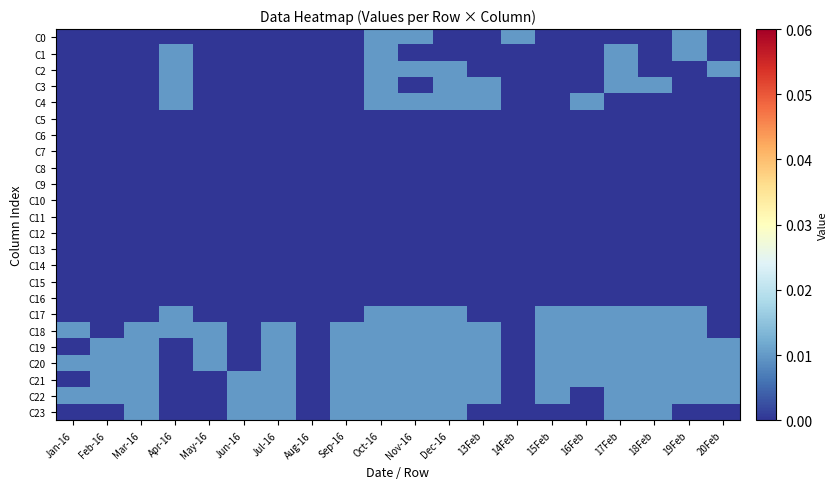

Rank the series by their maximum value, from lowest to highest.

C5, C6, C7, C8, C9, C10, C11, C12, C13, C14, C15, C16, C0, C1, C2, C3, C4, C17, C18, C19, C20, C21, C22, C23